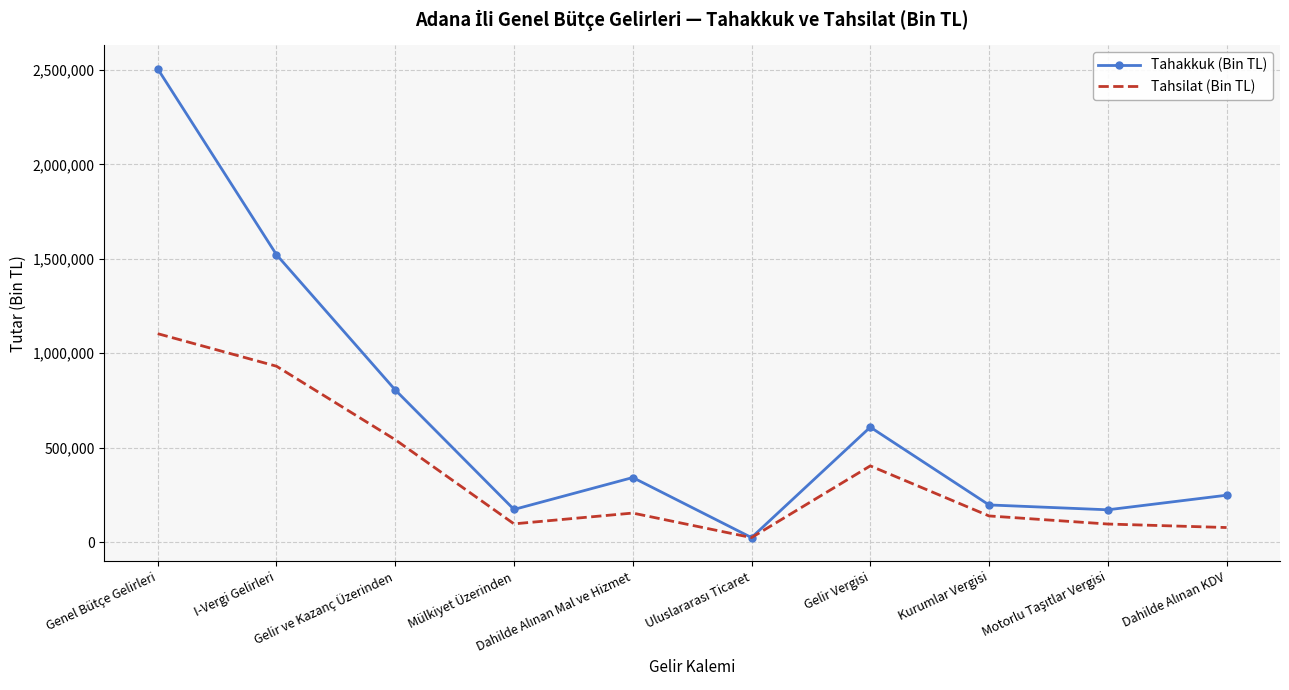

Which series has the largest range (max minus min)?

Tahakkuk (Bin TL)